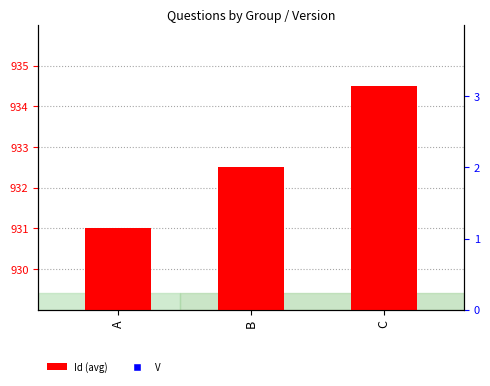

Which series reaches the minimum Y coordinate?

V